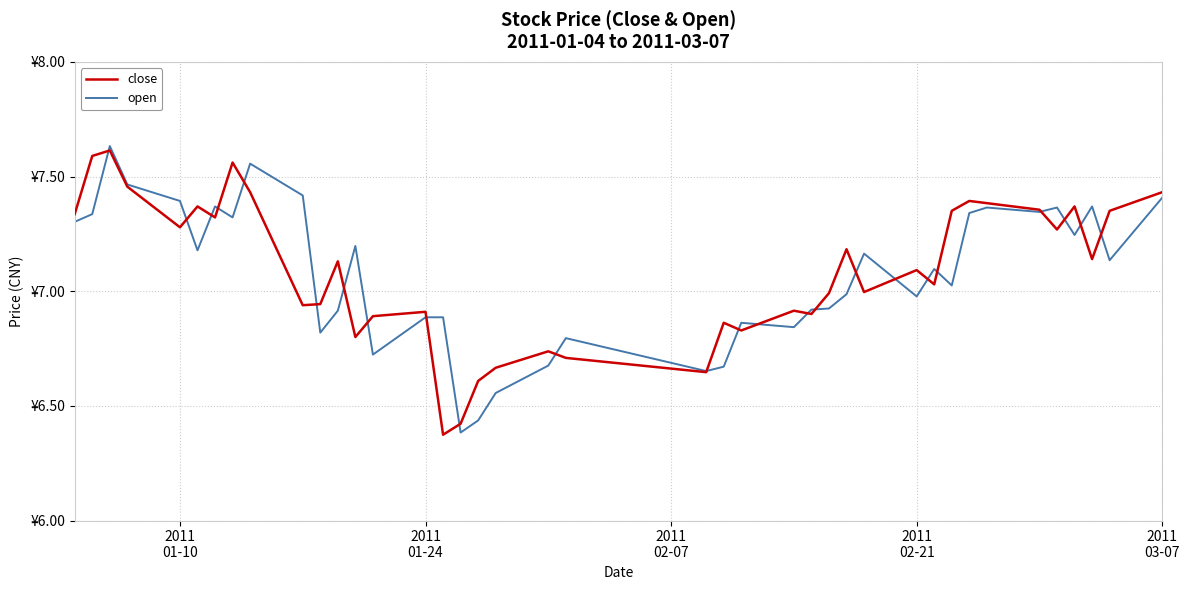

Does the chart display data point markers on the line(s)?

No